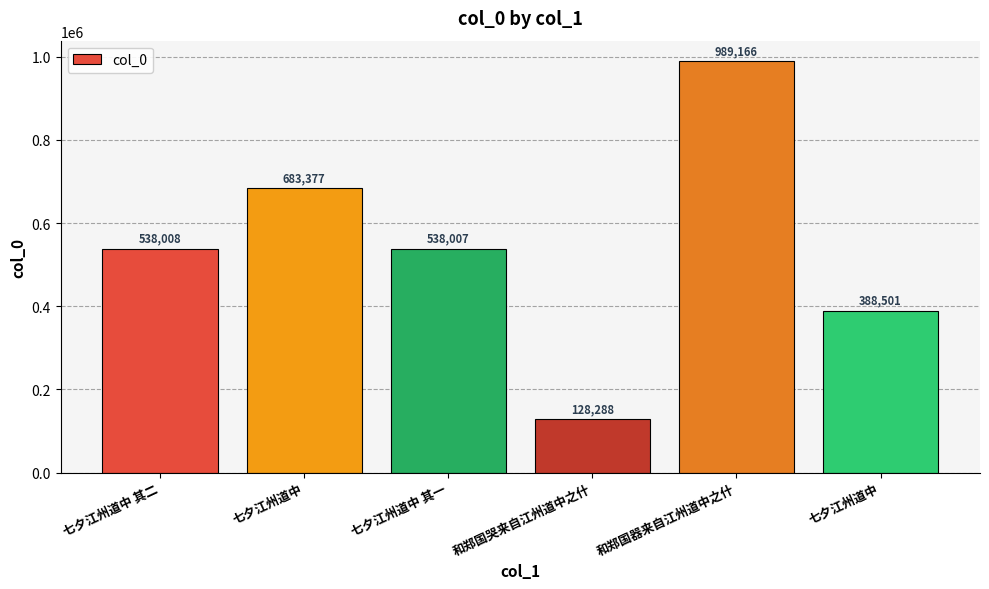

What is the change in value from 和郑国哭来自江州道中之什 to 和郑国器来自江州道中之什?

+860878